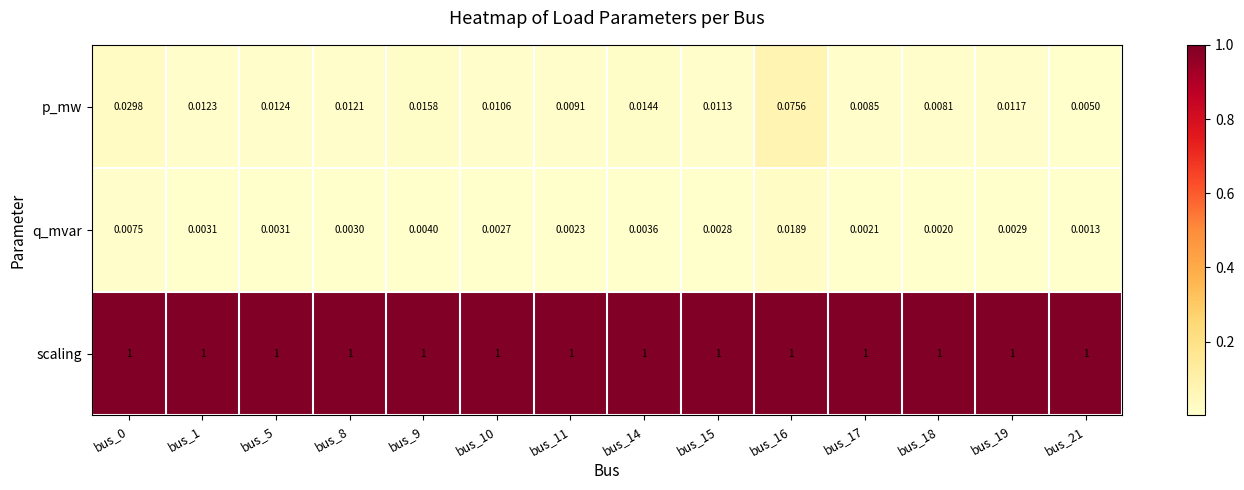

Rank the series at bus_21 from lowest to highest value.

q_mvar, p_mw, scaling